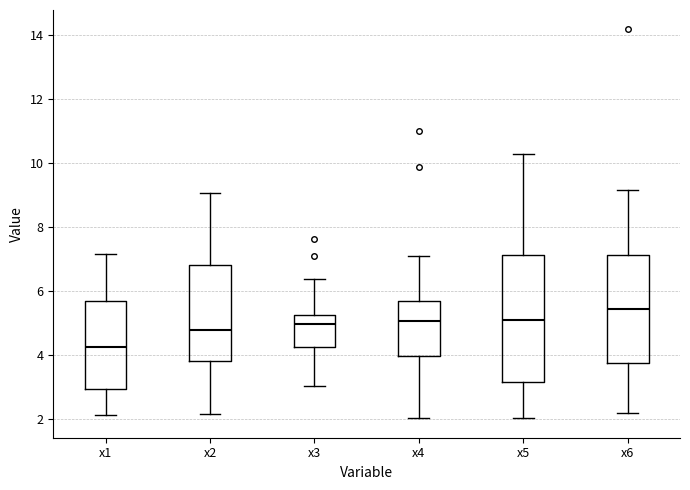

Reading left to right, transcribe this box plot: for each box, give where its median line is, the range the box spans, and where its two whiskers end, as read against the y-axis. The values are not printed on the chart, so give them approximately, as read against the axis.

x1: median 4.2, box 3.0 to 5.6, whiskers 2.2 to 7.2
x2: median 4.8, box 3.8 to 6.8, whiskers 2.2 to 9.0
x3: median 5.0, box 4.2 to 5.2, whiskers 3.0 to 6.4
x4: median 5.0, box 4.0 to 5.6, whiskers 2.0 to 7.2
x5: median 5.2, box 3.2 to 7.2, whiskers 2.0 to 10.4
x6: median 5.4, box 3.8 to 7.2, whiskers 2.2 to 9.2